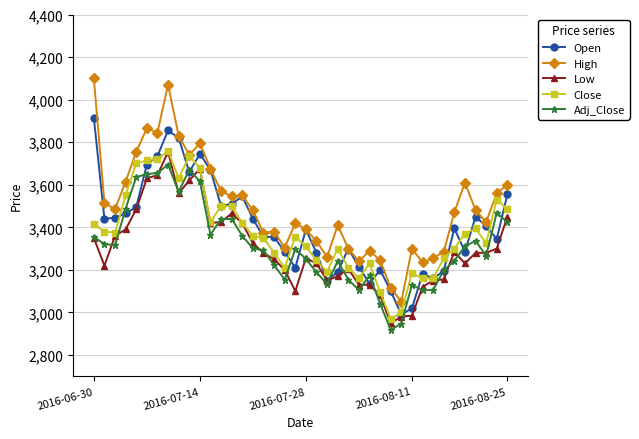

What is the minimum value shown in the chart?

2918